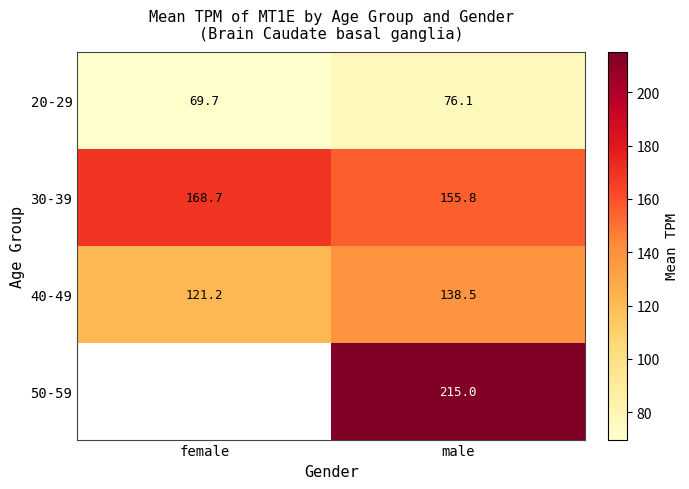

Is the value of 30-39 at male greater than the value of 40-49 at male?

Yes